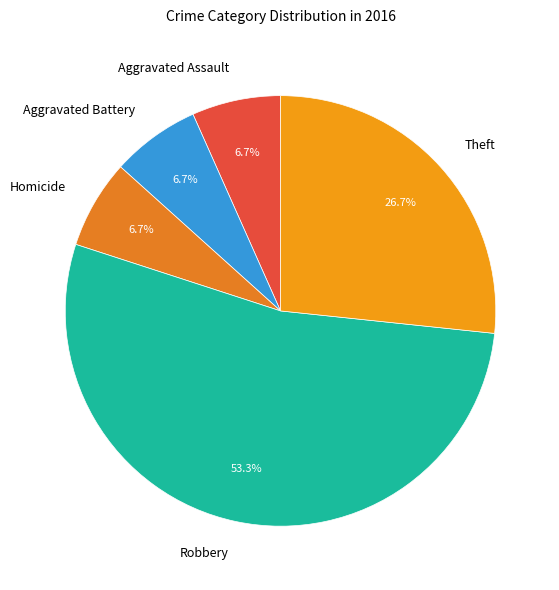

How many slices are in this pie chart?

5